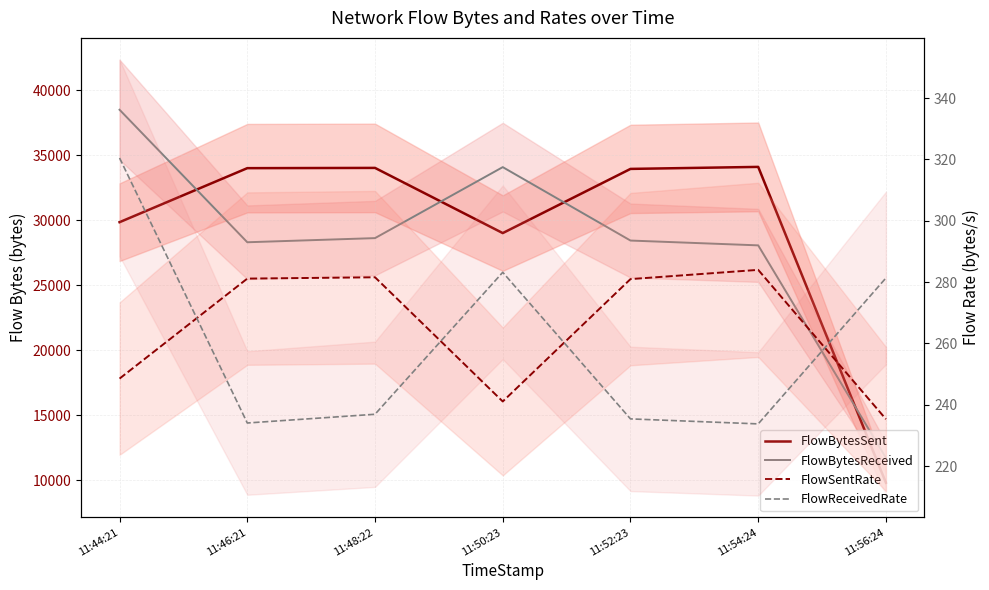

What is the sum of the FlowSentRate values at 11:52:23 and 11:54:24?

565.0